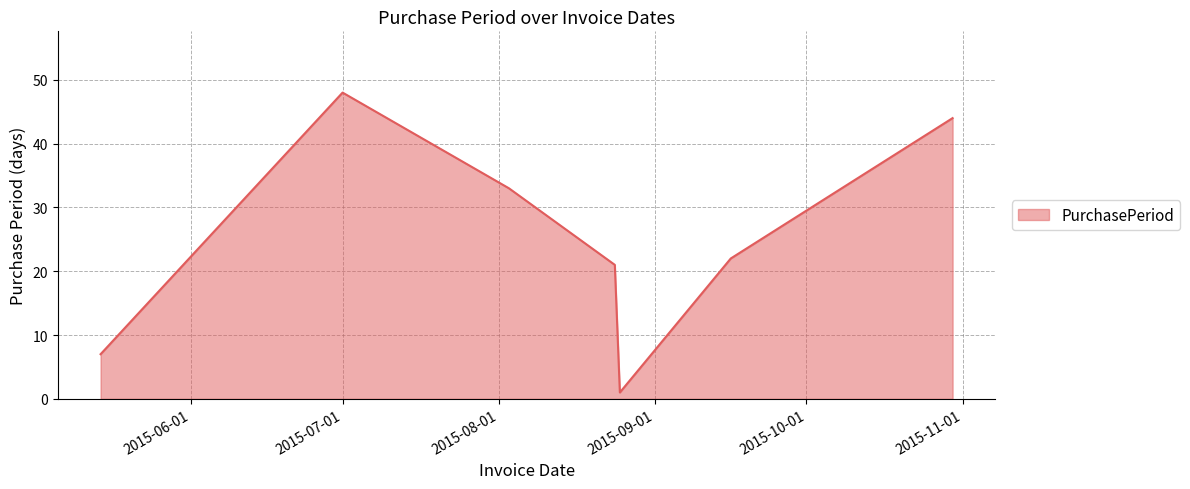

What is the maximum value shown in the chart?

48